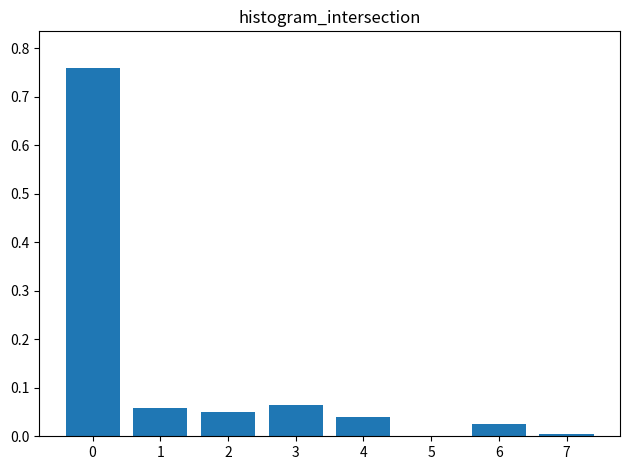

Which has a higher value, 4 or 3?

3